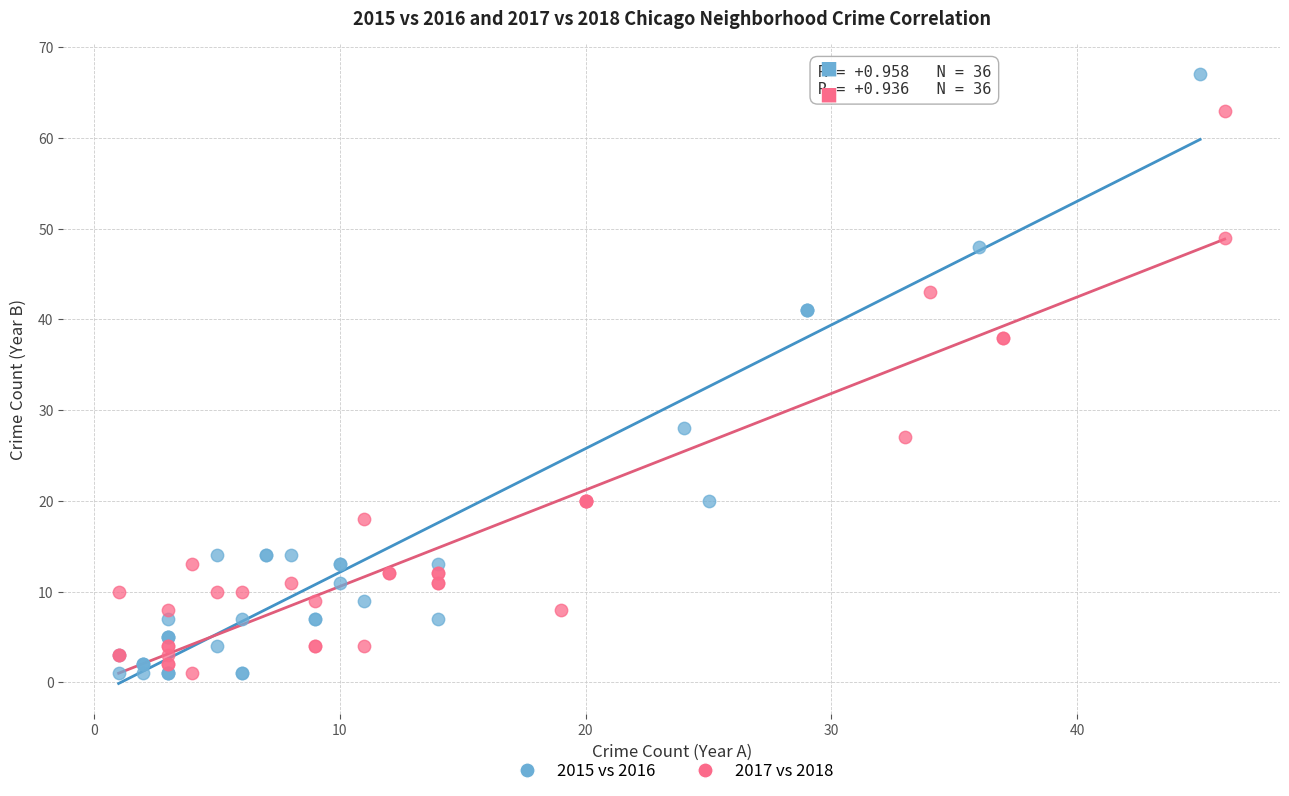

Which series has the largest Y range (max minus min)?

2015 vs 2016